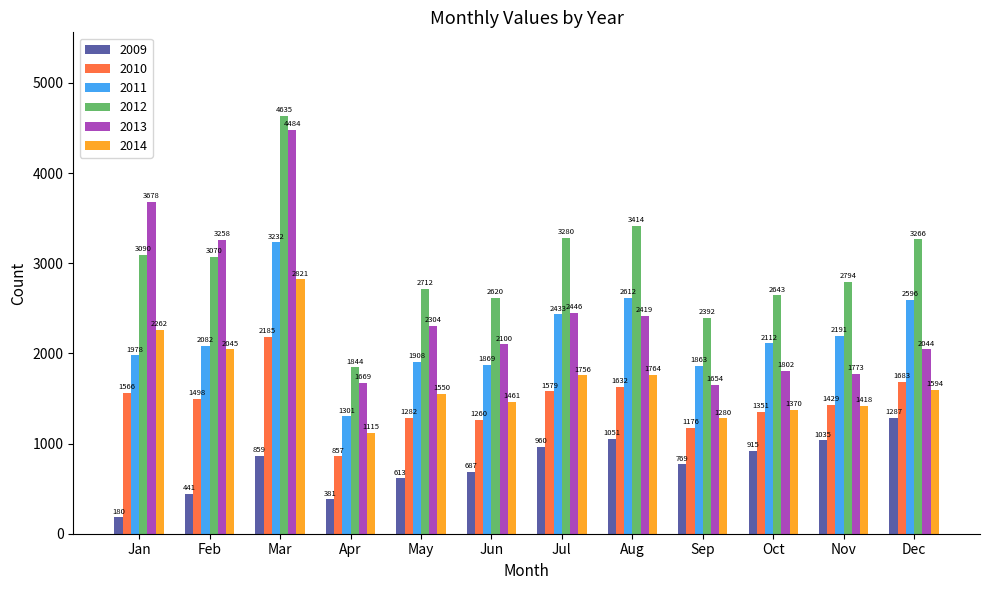

What is the total value across all series at Apr?

7167